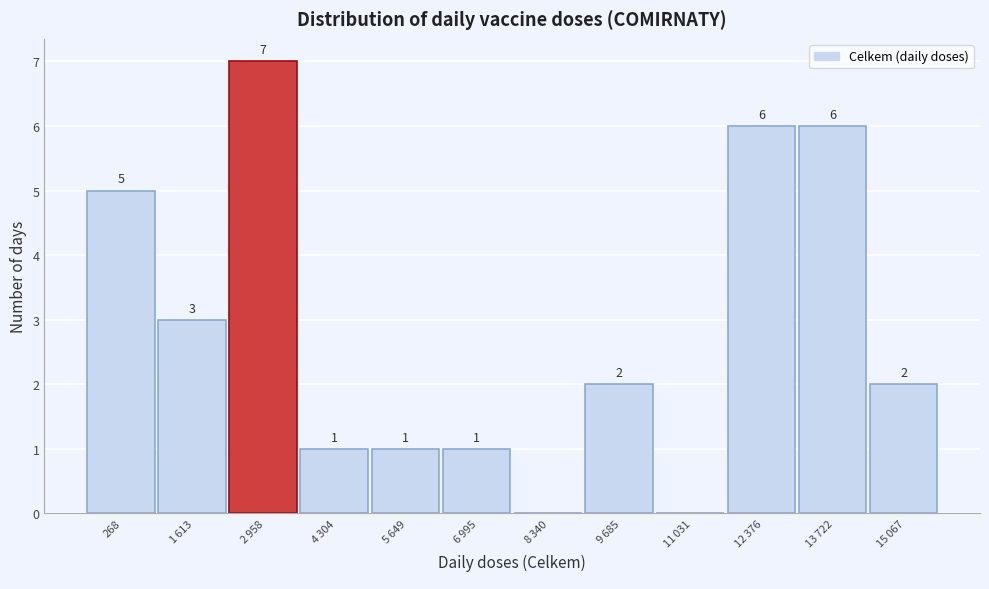

How many values are between 1 and 6?

9